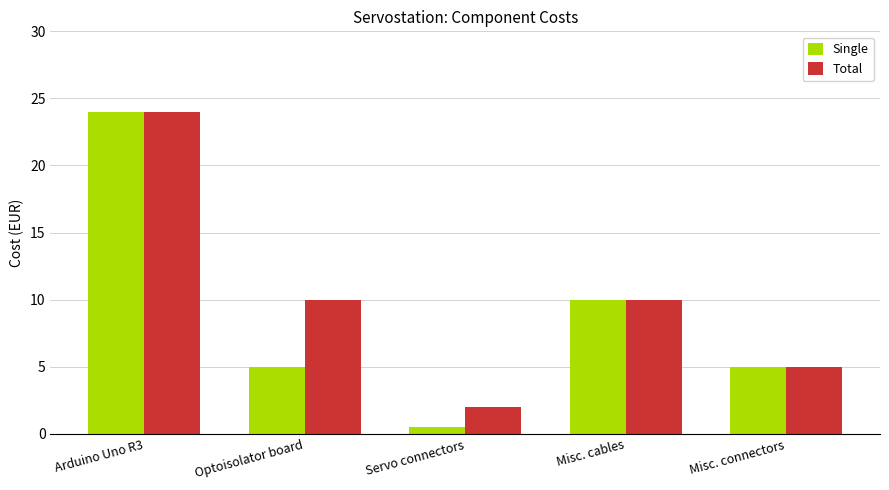

How many Total values are between 5 and 10?

3